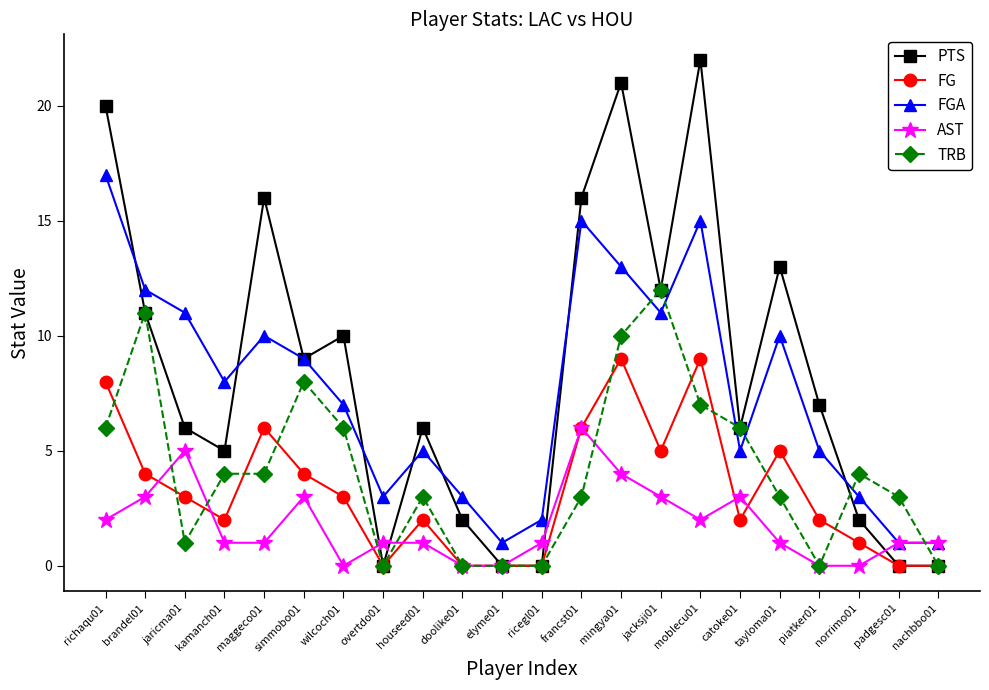

At which label does PTS reach its peak?

moblecu01